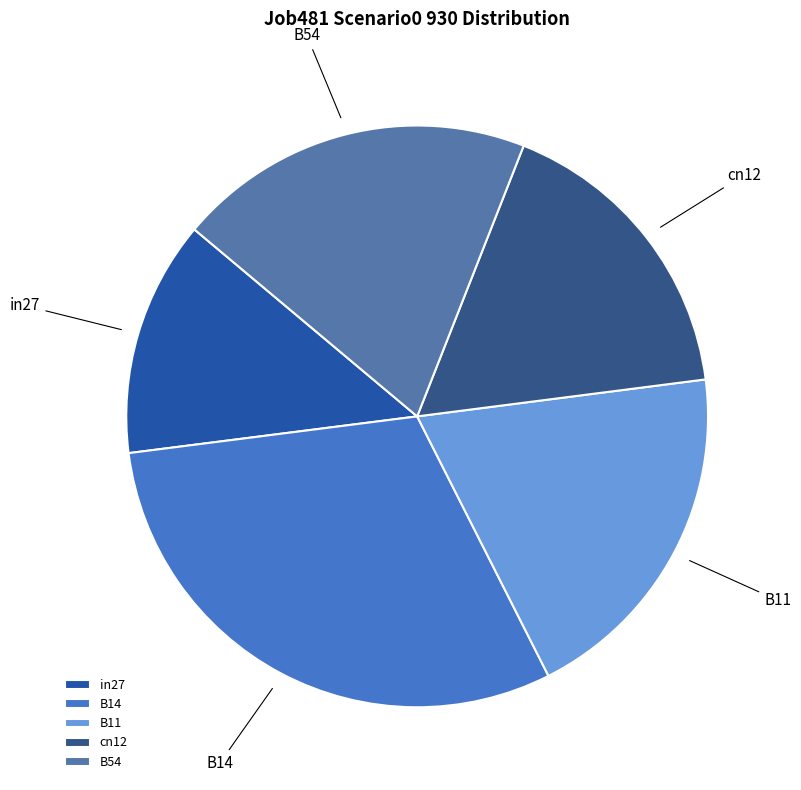

Do B11 and B54 together represent more than half of the pie?

No